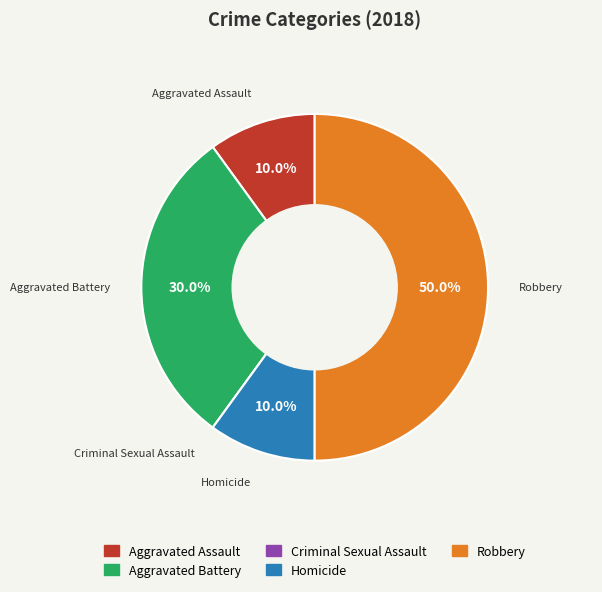

To the nearest percent, what is the difference between the largest and smallest slice percentages?

50%